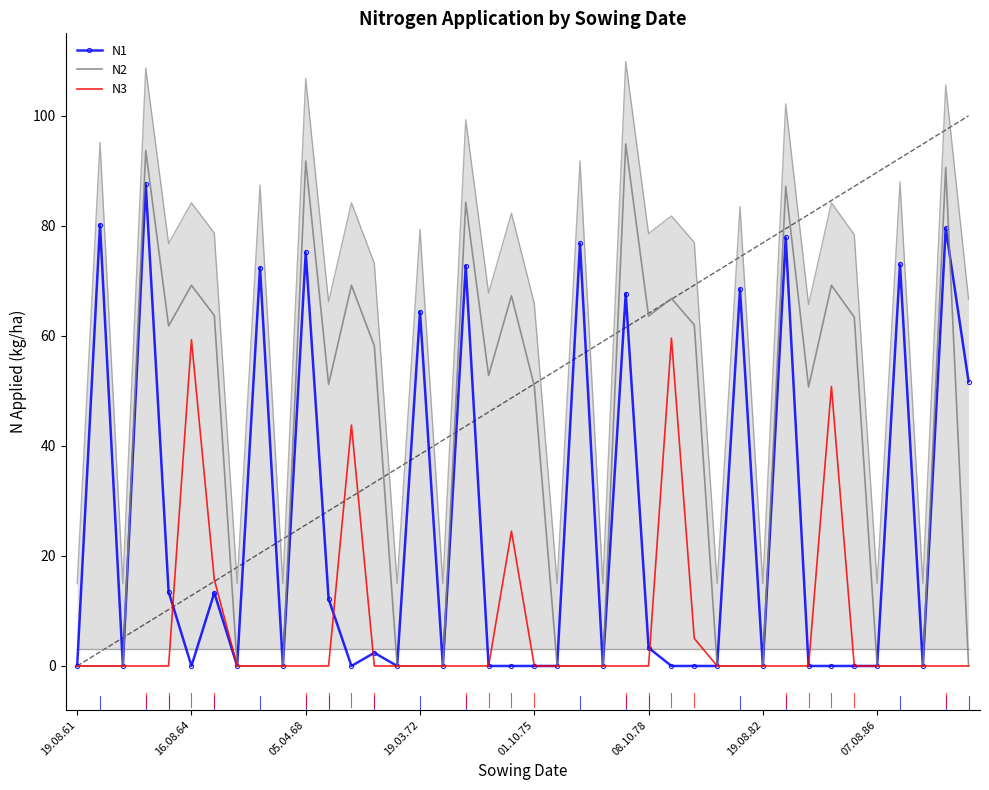

What is the average value of the N2 series?

36.6